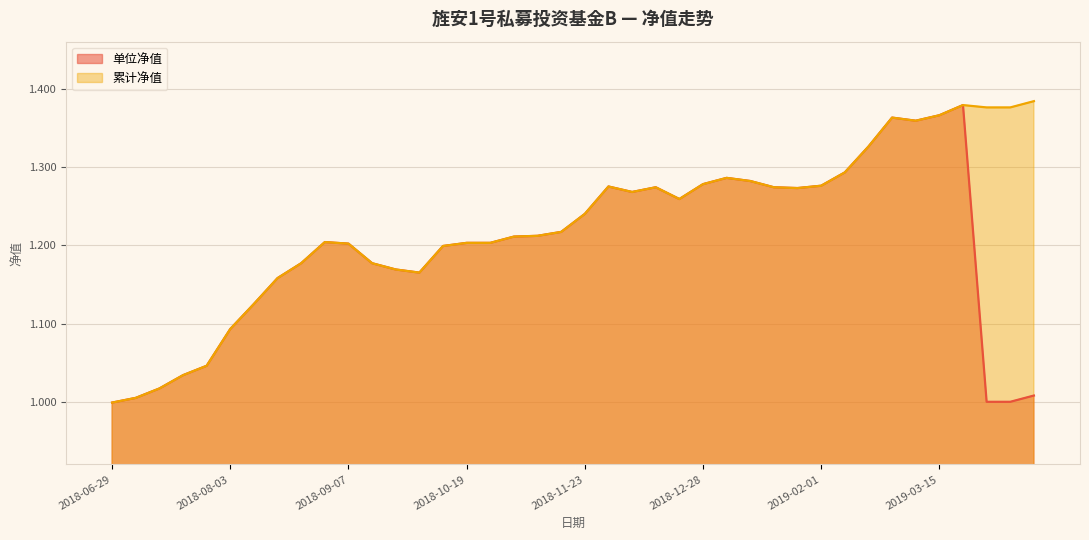

Does the chart display data point markers on the line(s)?

No